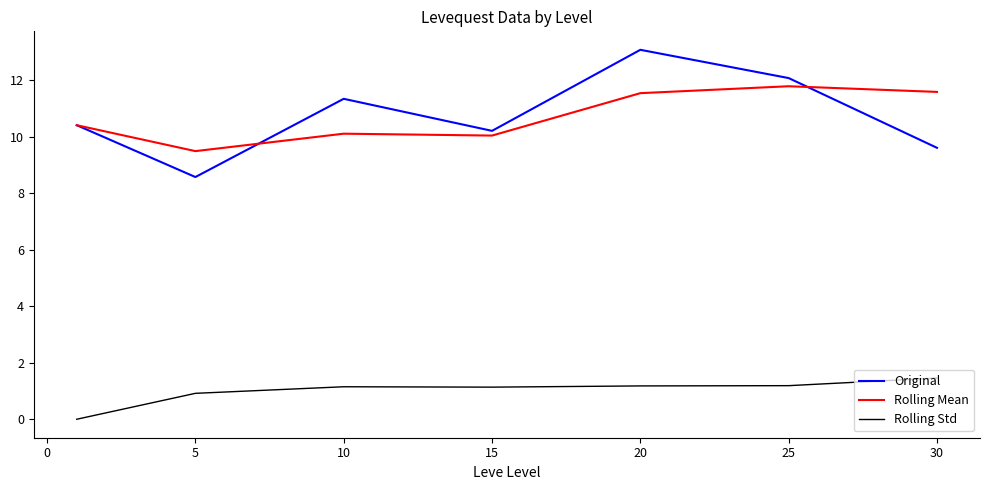

What is the difference between the maximum and minimum values in the Rolling Mean series?

2.3